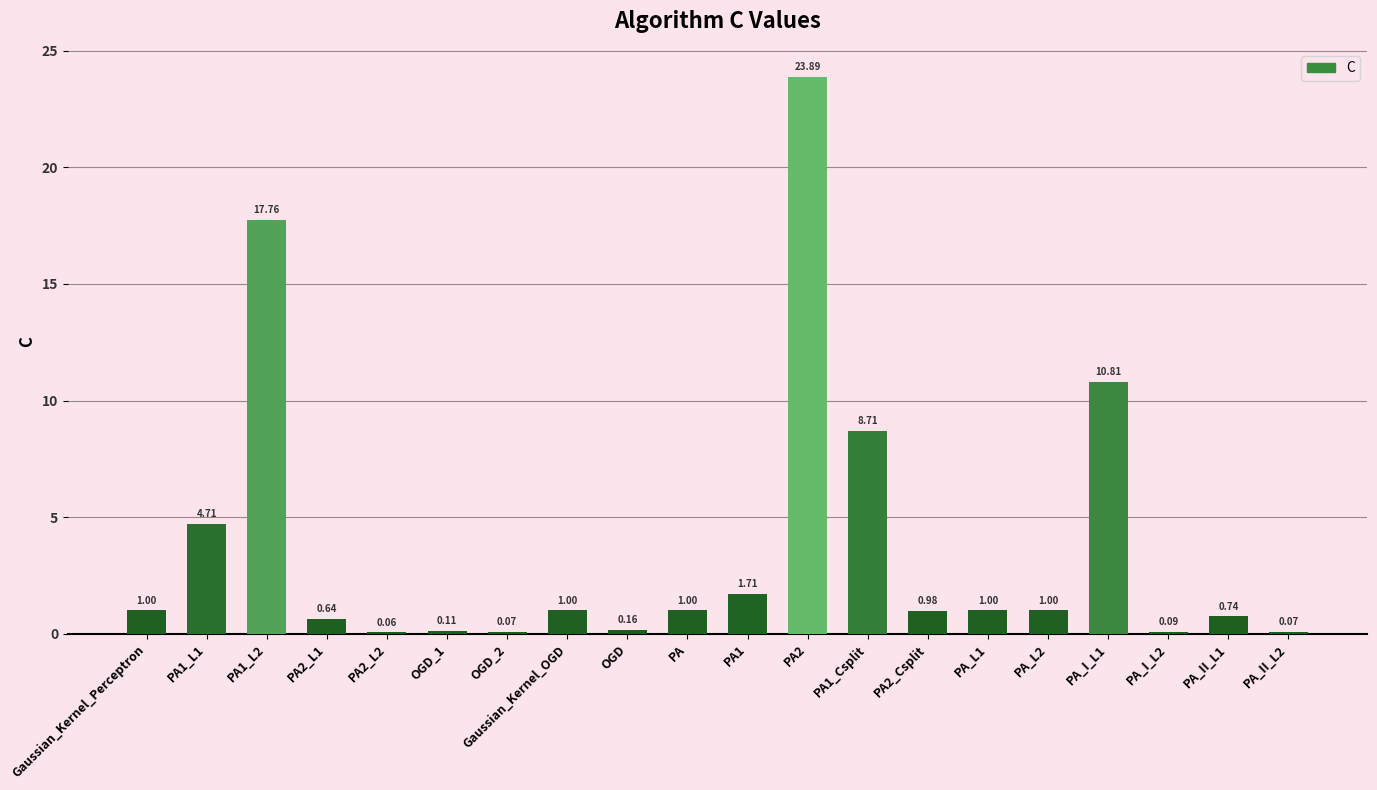

What is the change in value from PA2_L2 to PA?

+0.9